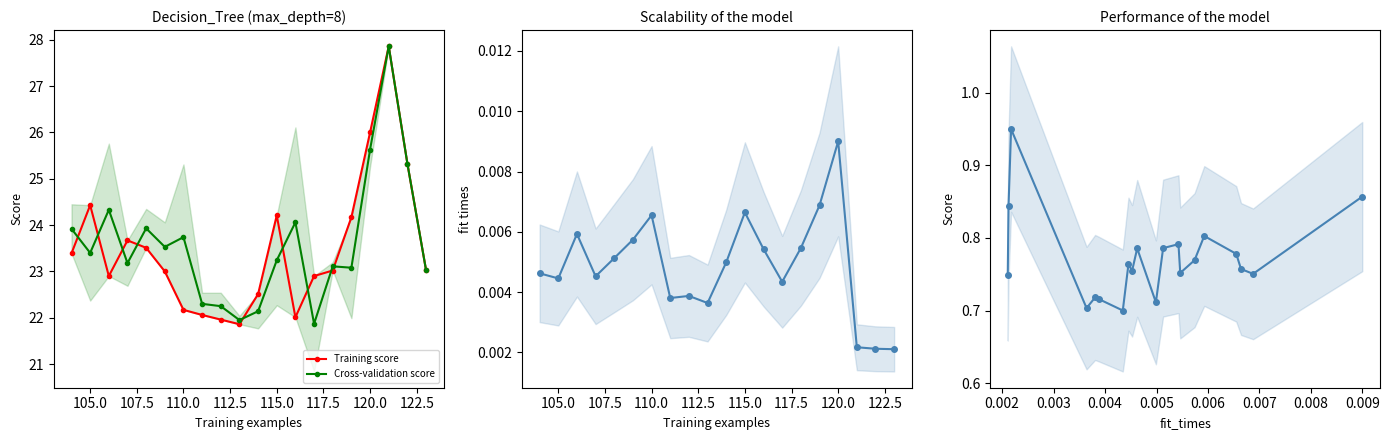

What is the maximum value for Cross-validation score?

27.9